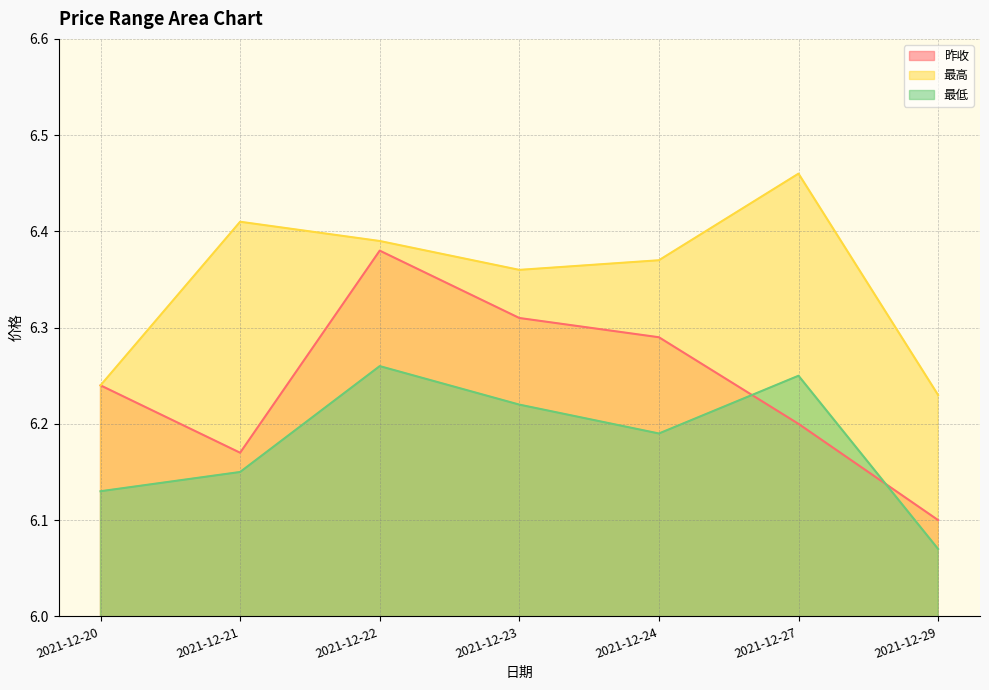

What is the total value across all series at 2021-12-21?

18.7